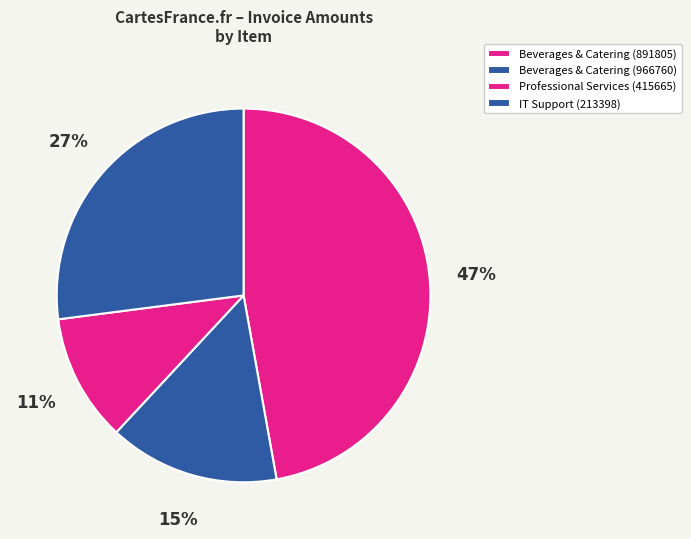

How many slices are in this pie chart?

4